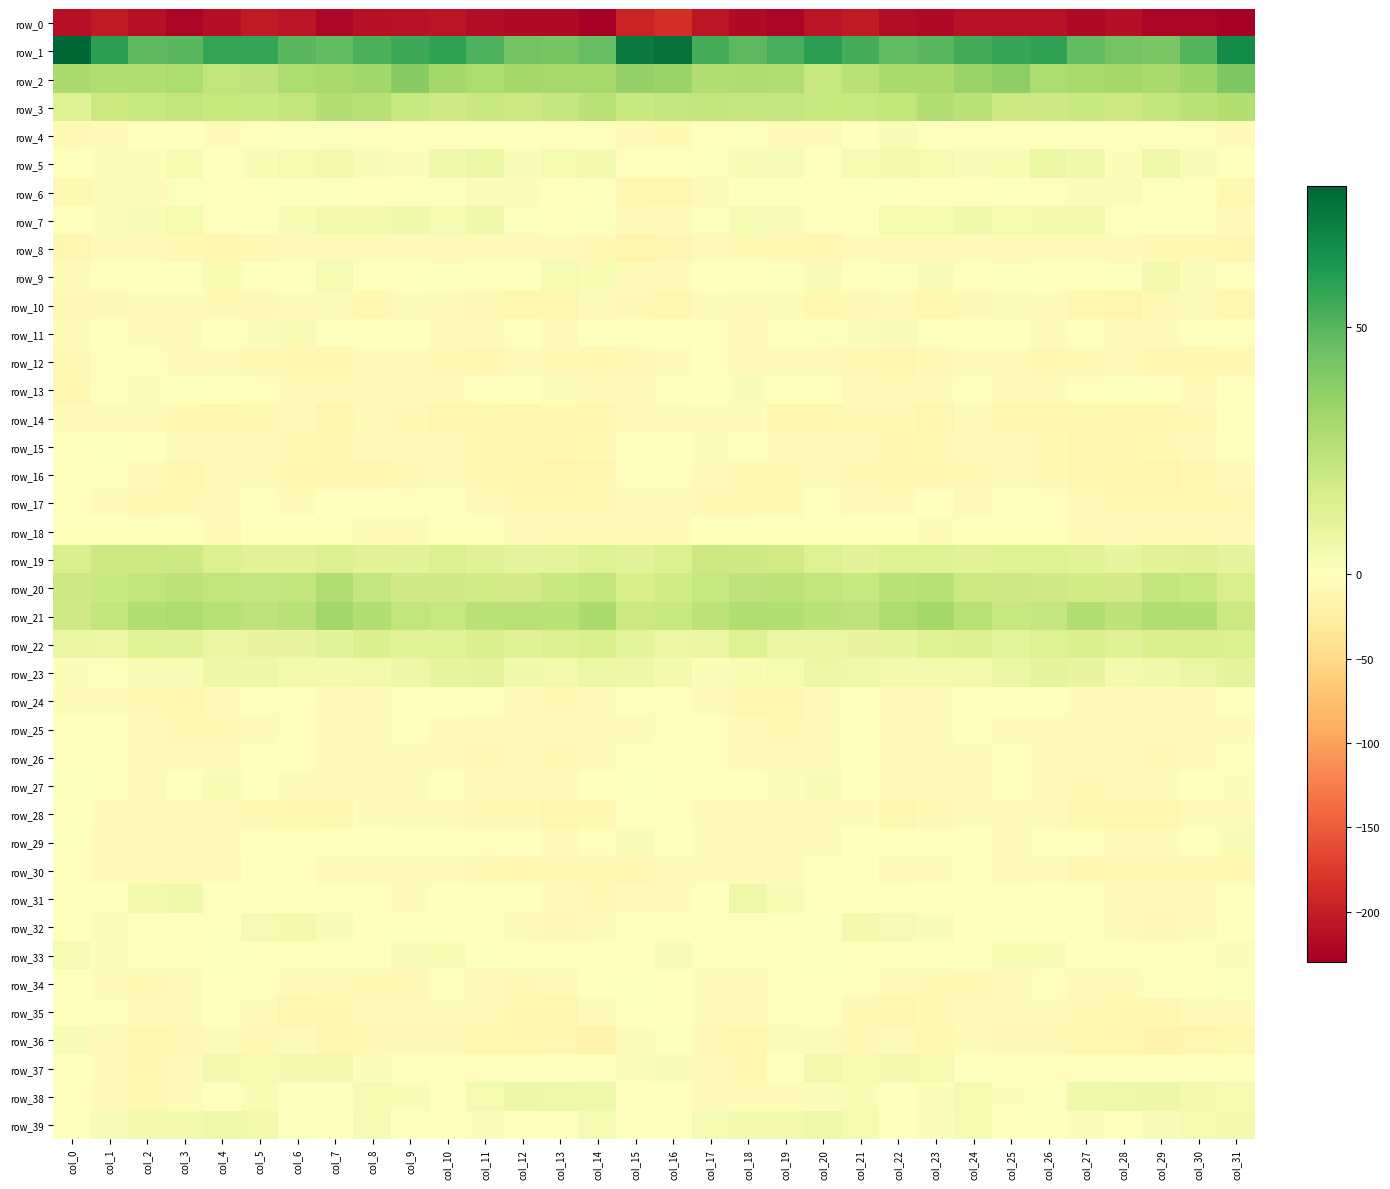

At which category is the sum across all series the highest?

col_16